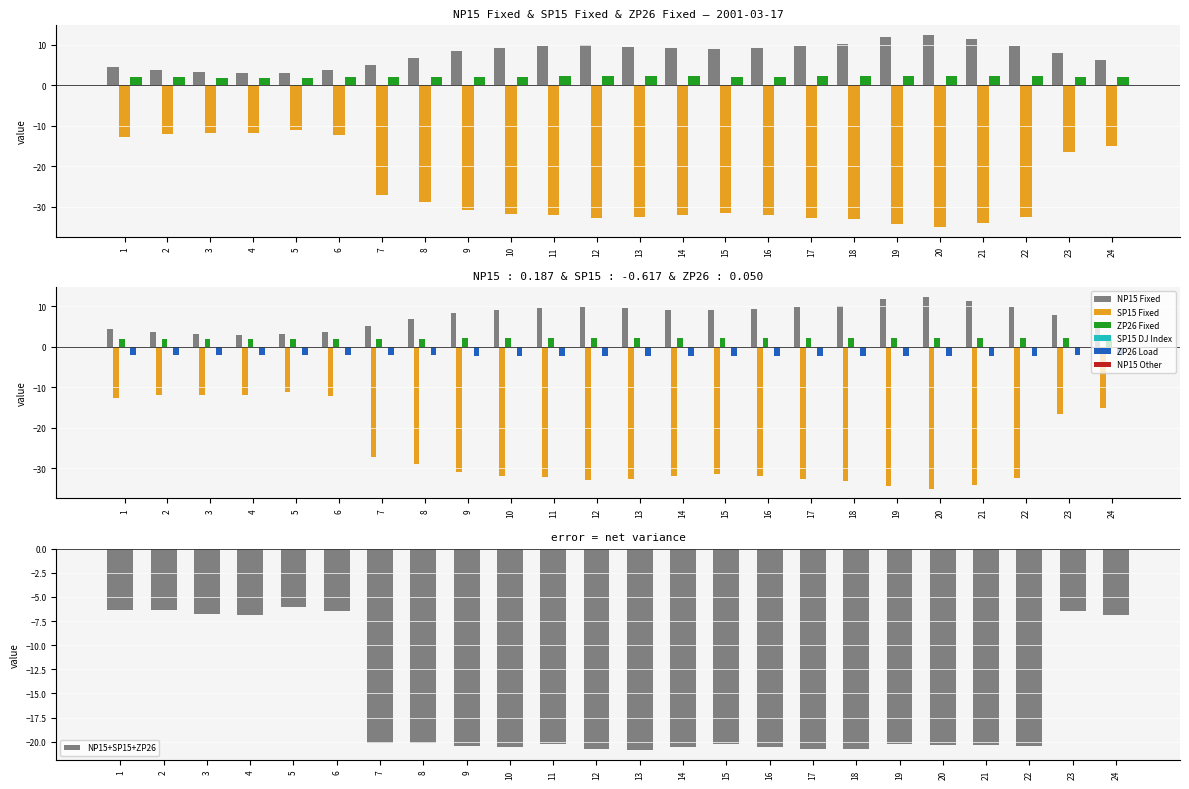

Where does the ZP26 Fixed series first go above 2?

8